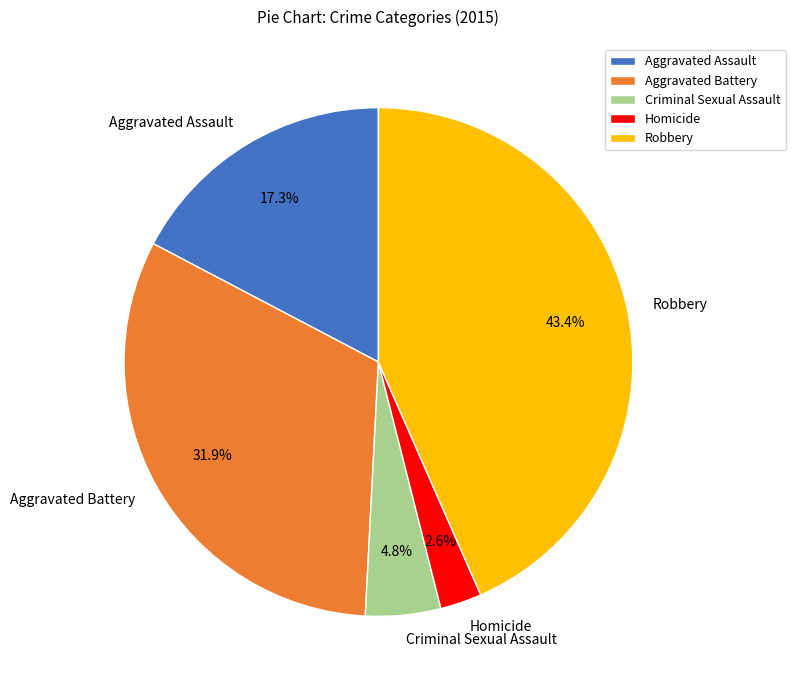

Which category has the biggest portion of the pie?

Robbery